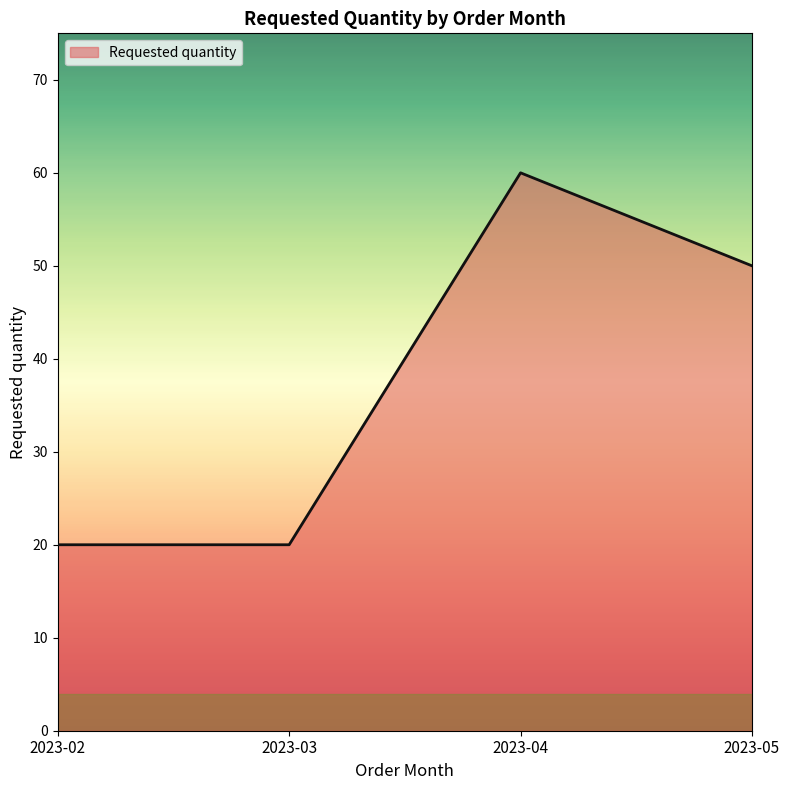

At which category does the data reach its first local peak?

2023-04